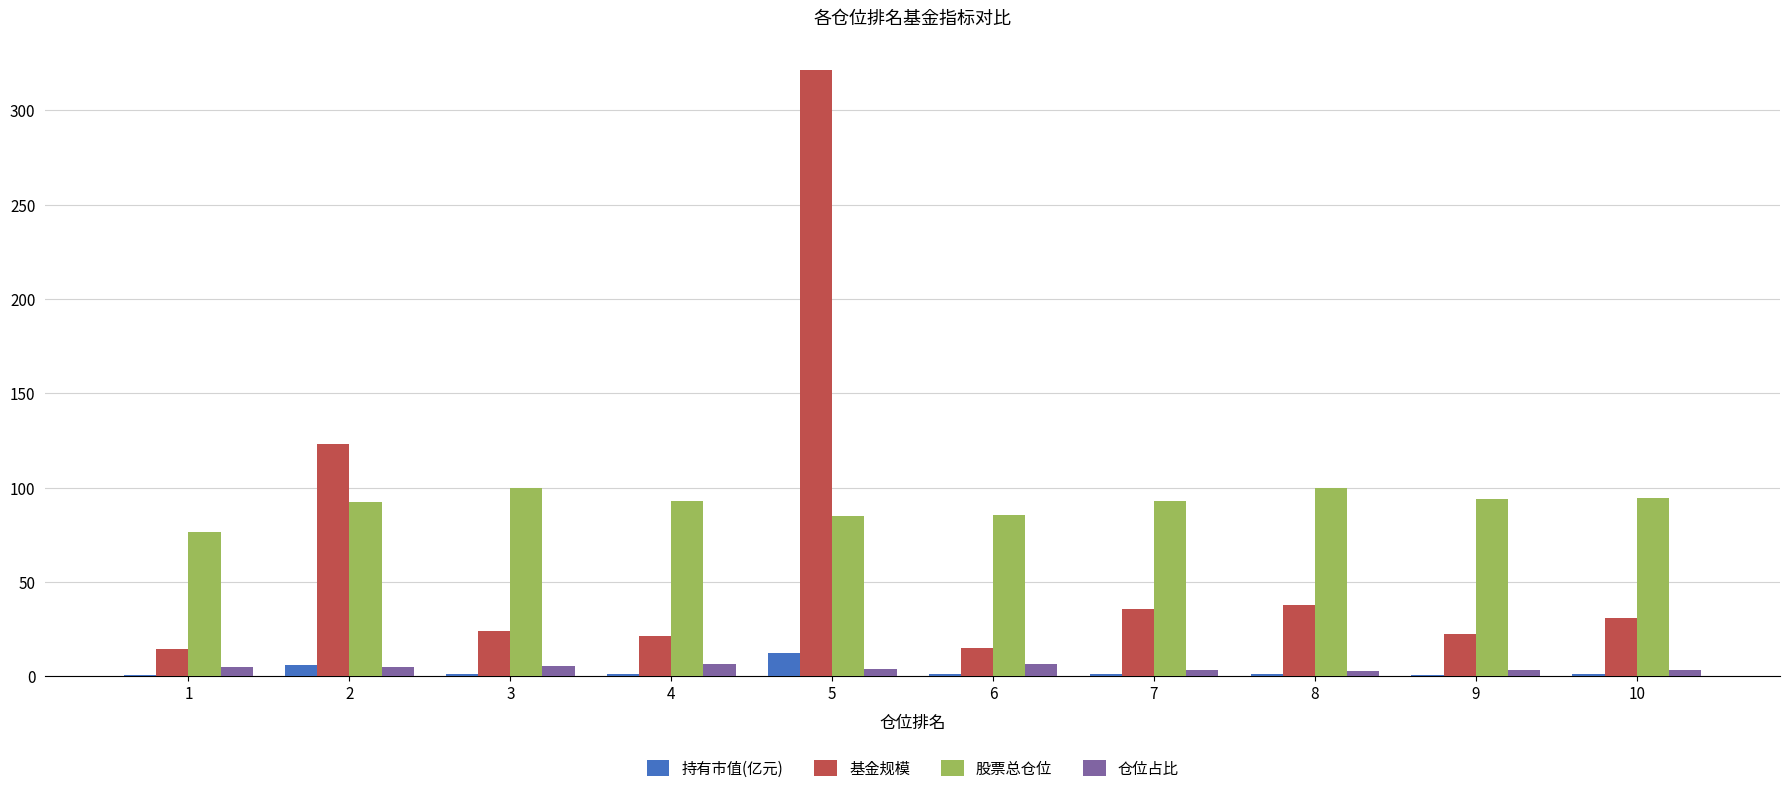

At which category is the sum across all series the highest?

5